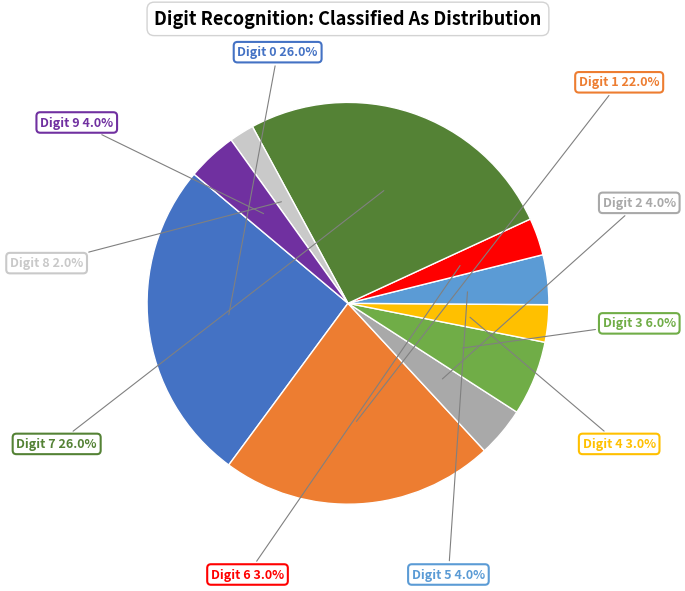

What portion of the pie excludes Digit 1?

78.0%